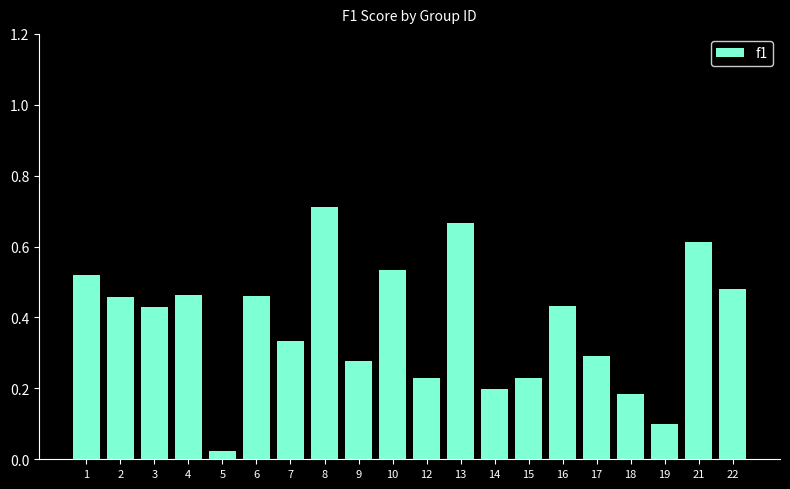

How many bars are there in total?

20